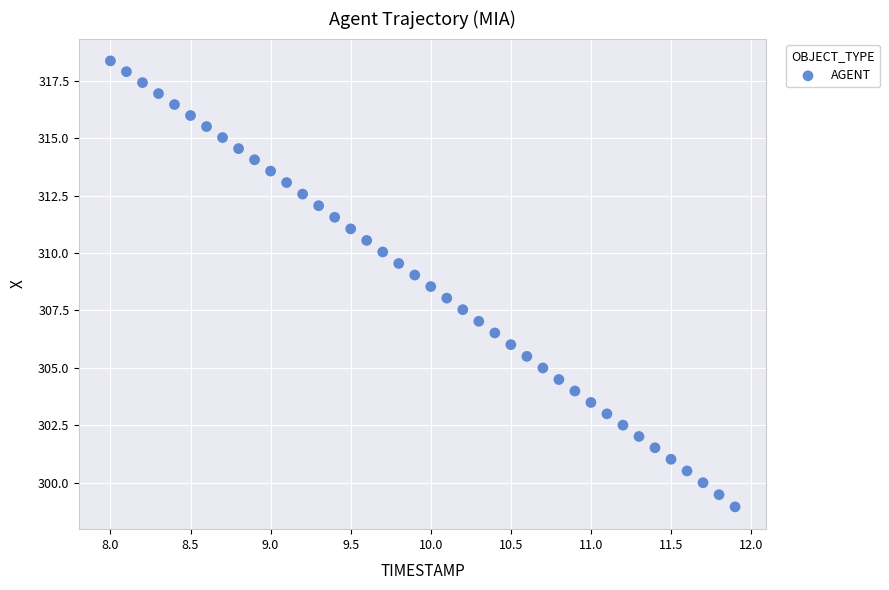

What is the range of X values (max minus min)?

3.9